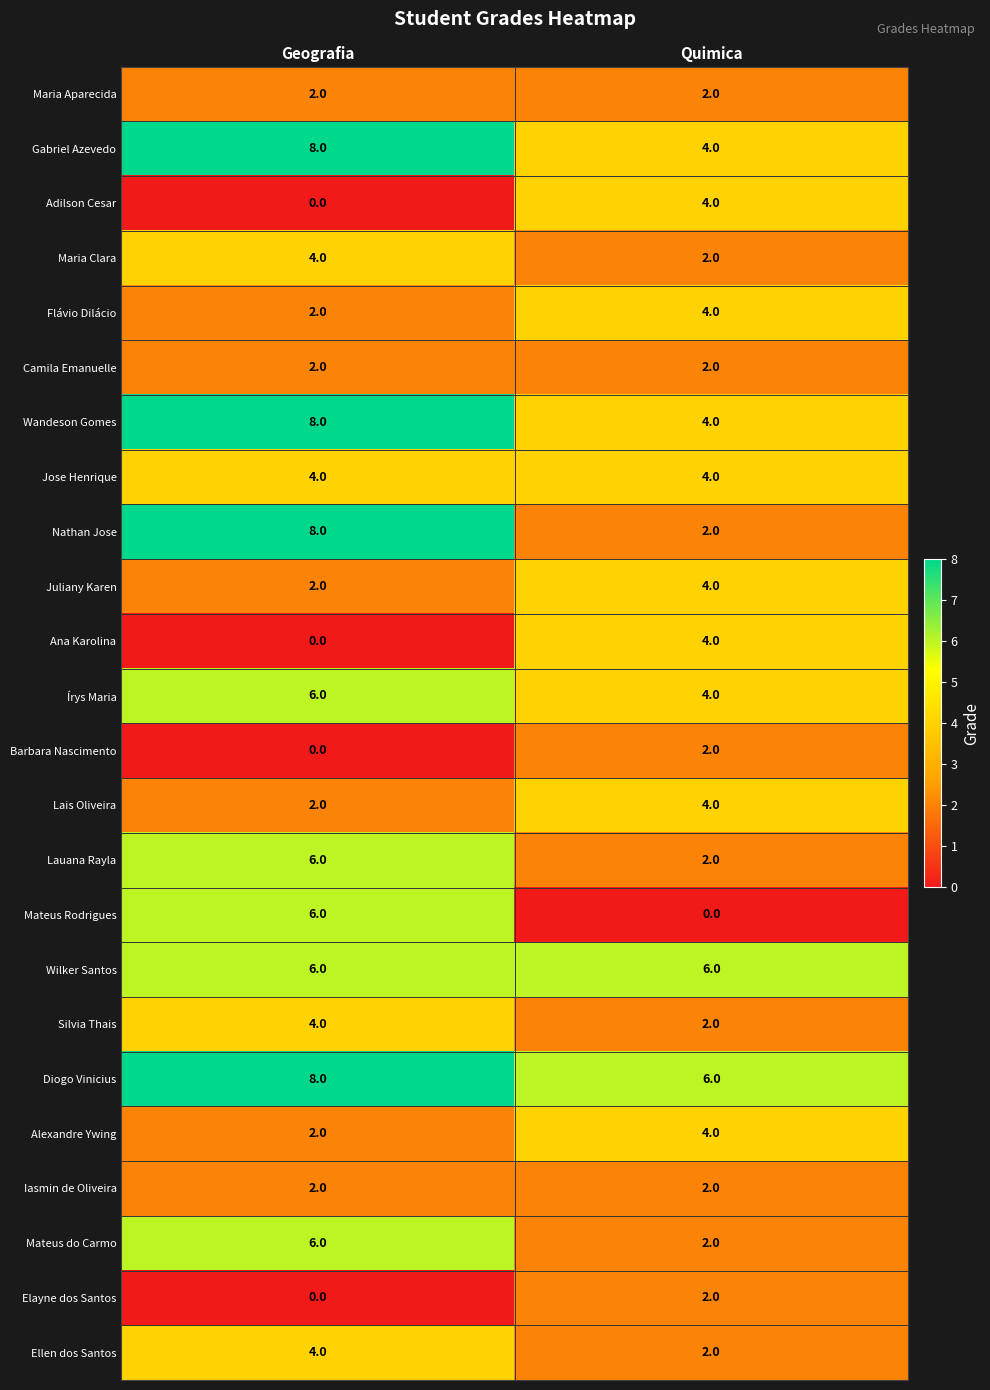

How many distinct data groups are displayed?

24